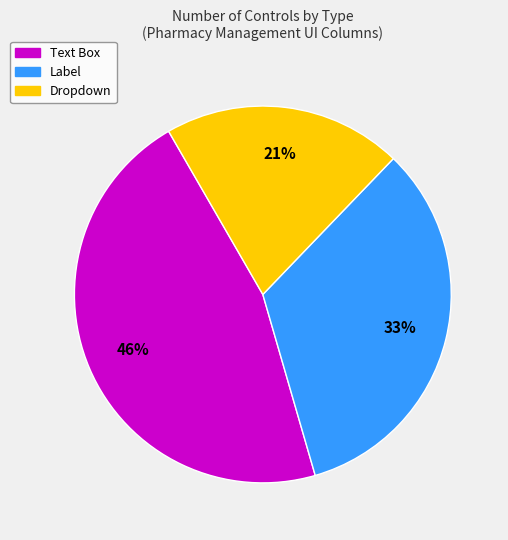

How many segments does this pie chart have?

3